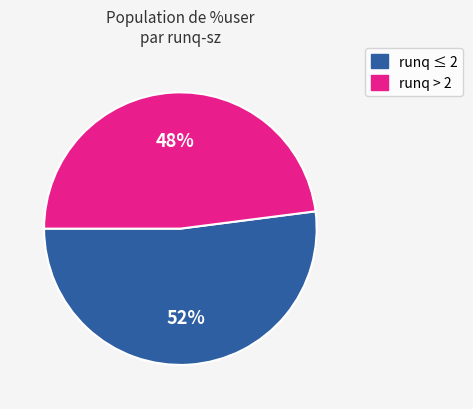

Approximately how many times larger is the value at runq ≤ 2 compared to runq > 2?

1.1